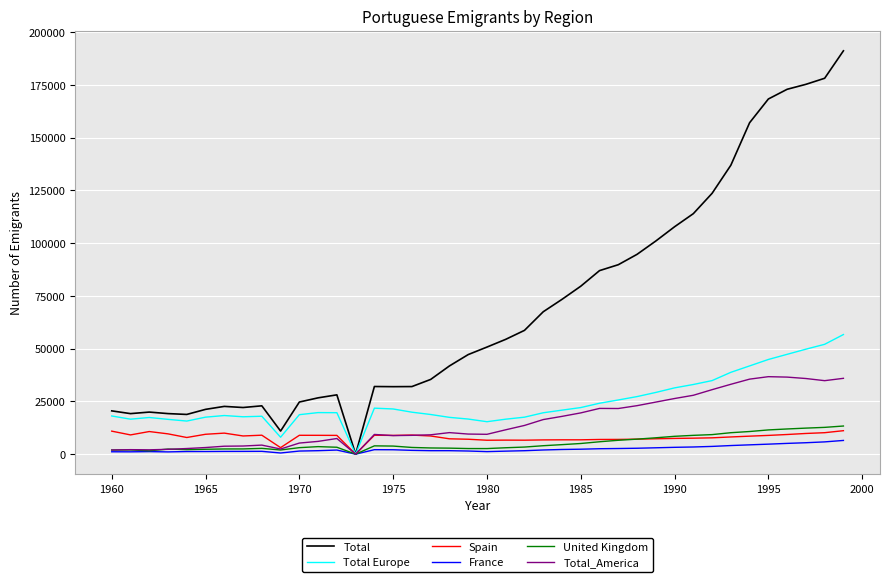

What is the greatest value displayed?

191143